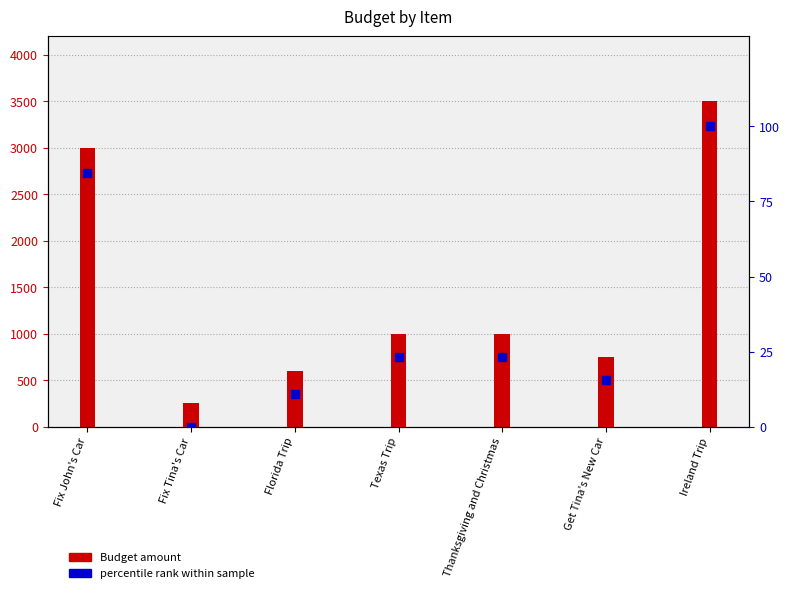

At which category is the sum across all series the highest?

Ireland Trip